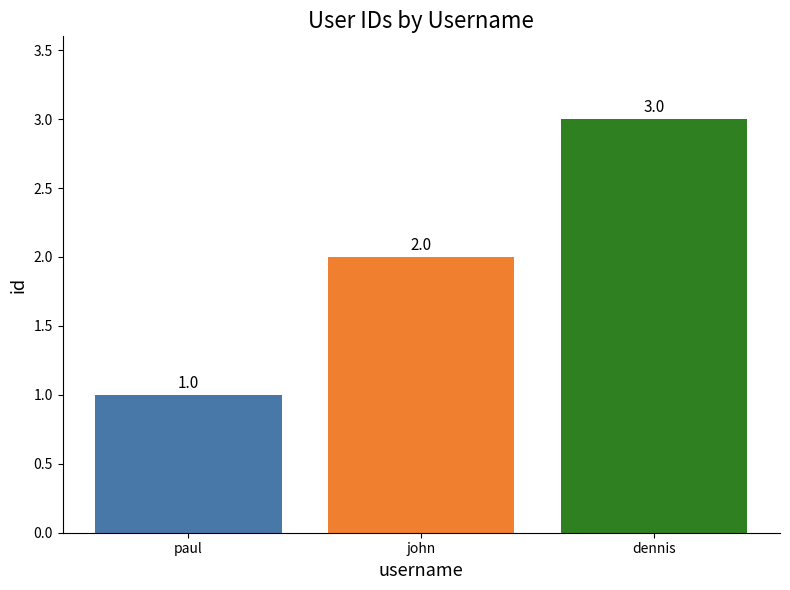

Reading left to right, what are all the values shown in this chart?

1	2	3